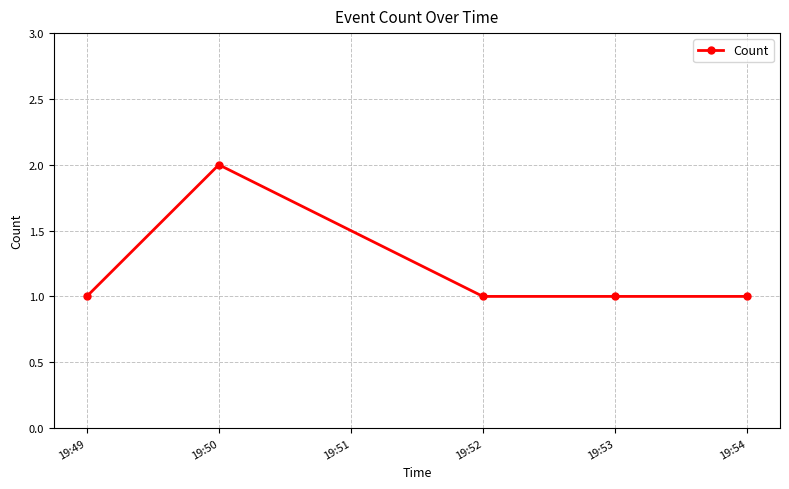

Where is the first local maximum?

19:50